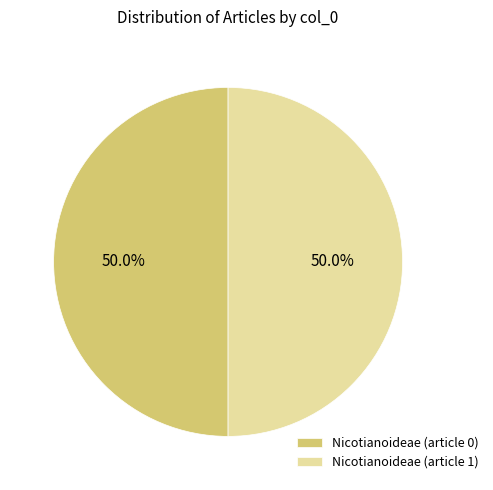

To the nearest percent, what is the difference between the Nicotianoideae (article 0) and Nicotianoideae (article 1) slice percentages?

0%